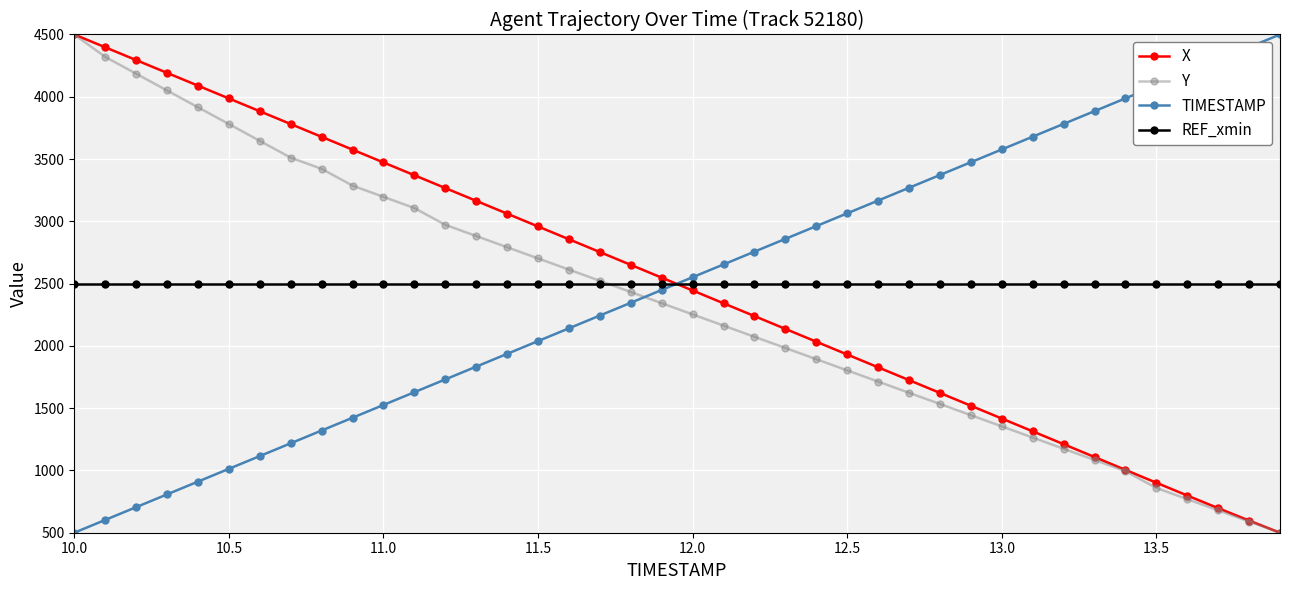

True or false: Y has more than 1 interior local peaks.

False